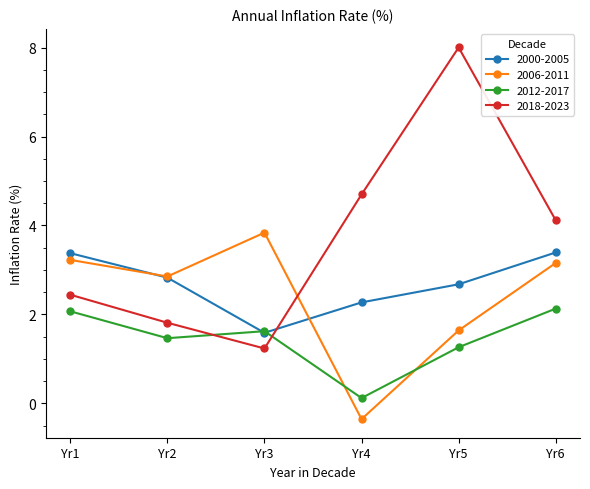

At which category is the sum across all series the highest?

Yr5